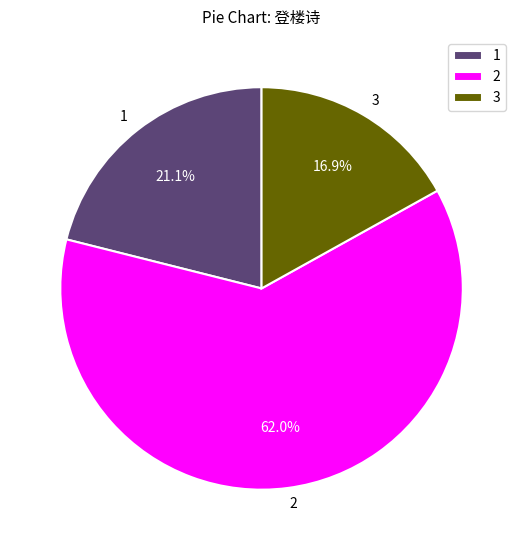

Does any single category account for the majority?

Yes